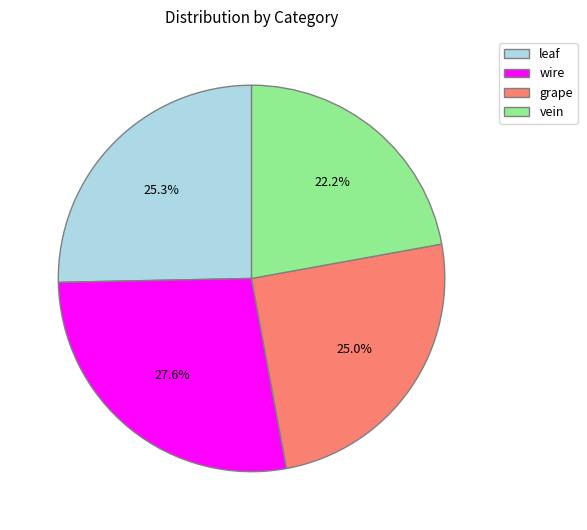

What is the total percentage of vein and leaf?

47.5%